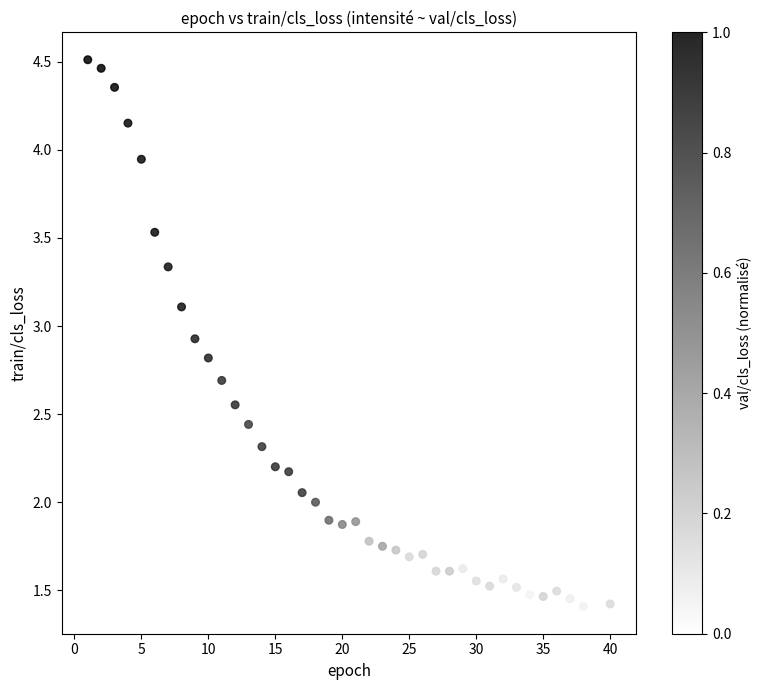

What is the range of X values (max minus min)?

39.0